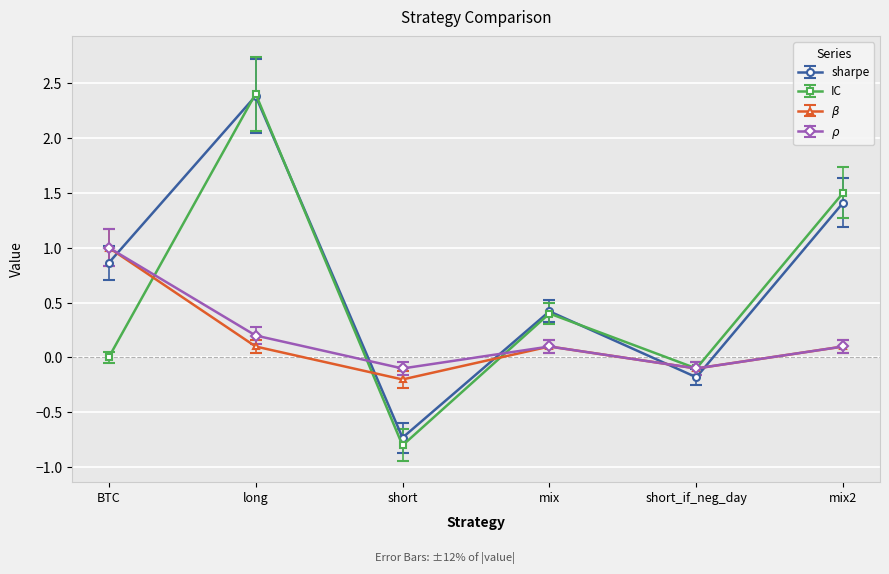

List the labels in order of IC value, smallest first.

short, short_if_neg_day, BTC, mix, mix2, long